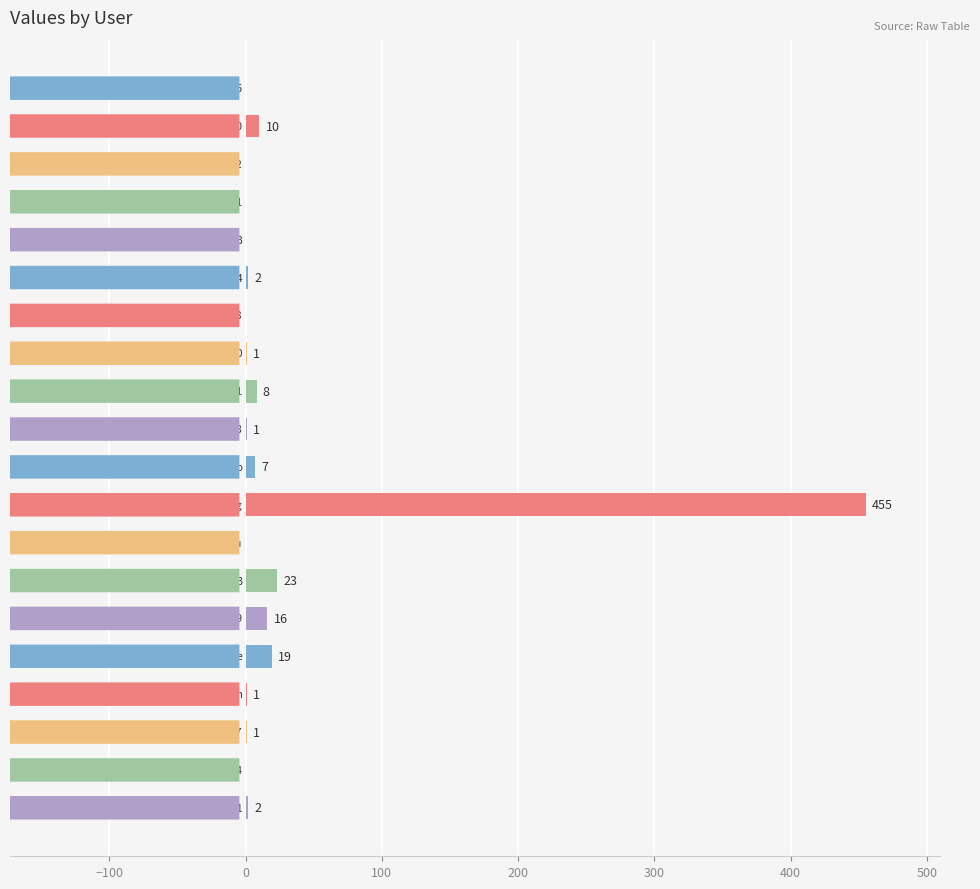

What is the maximum value shown in the chart?

455